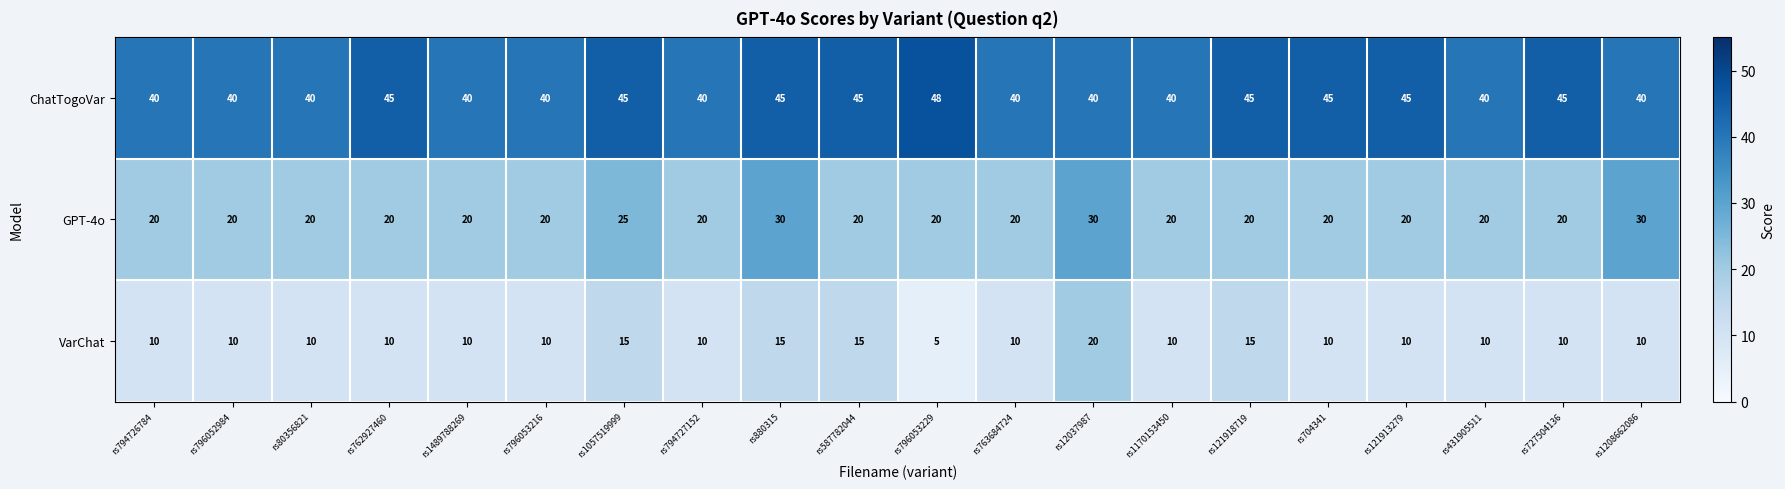

Which series has the largest total across all categories?

ChatTogoVar